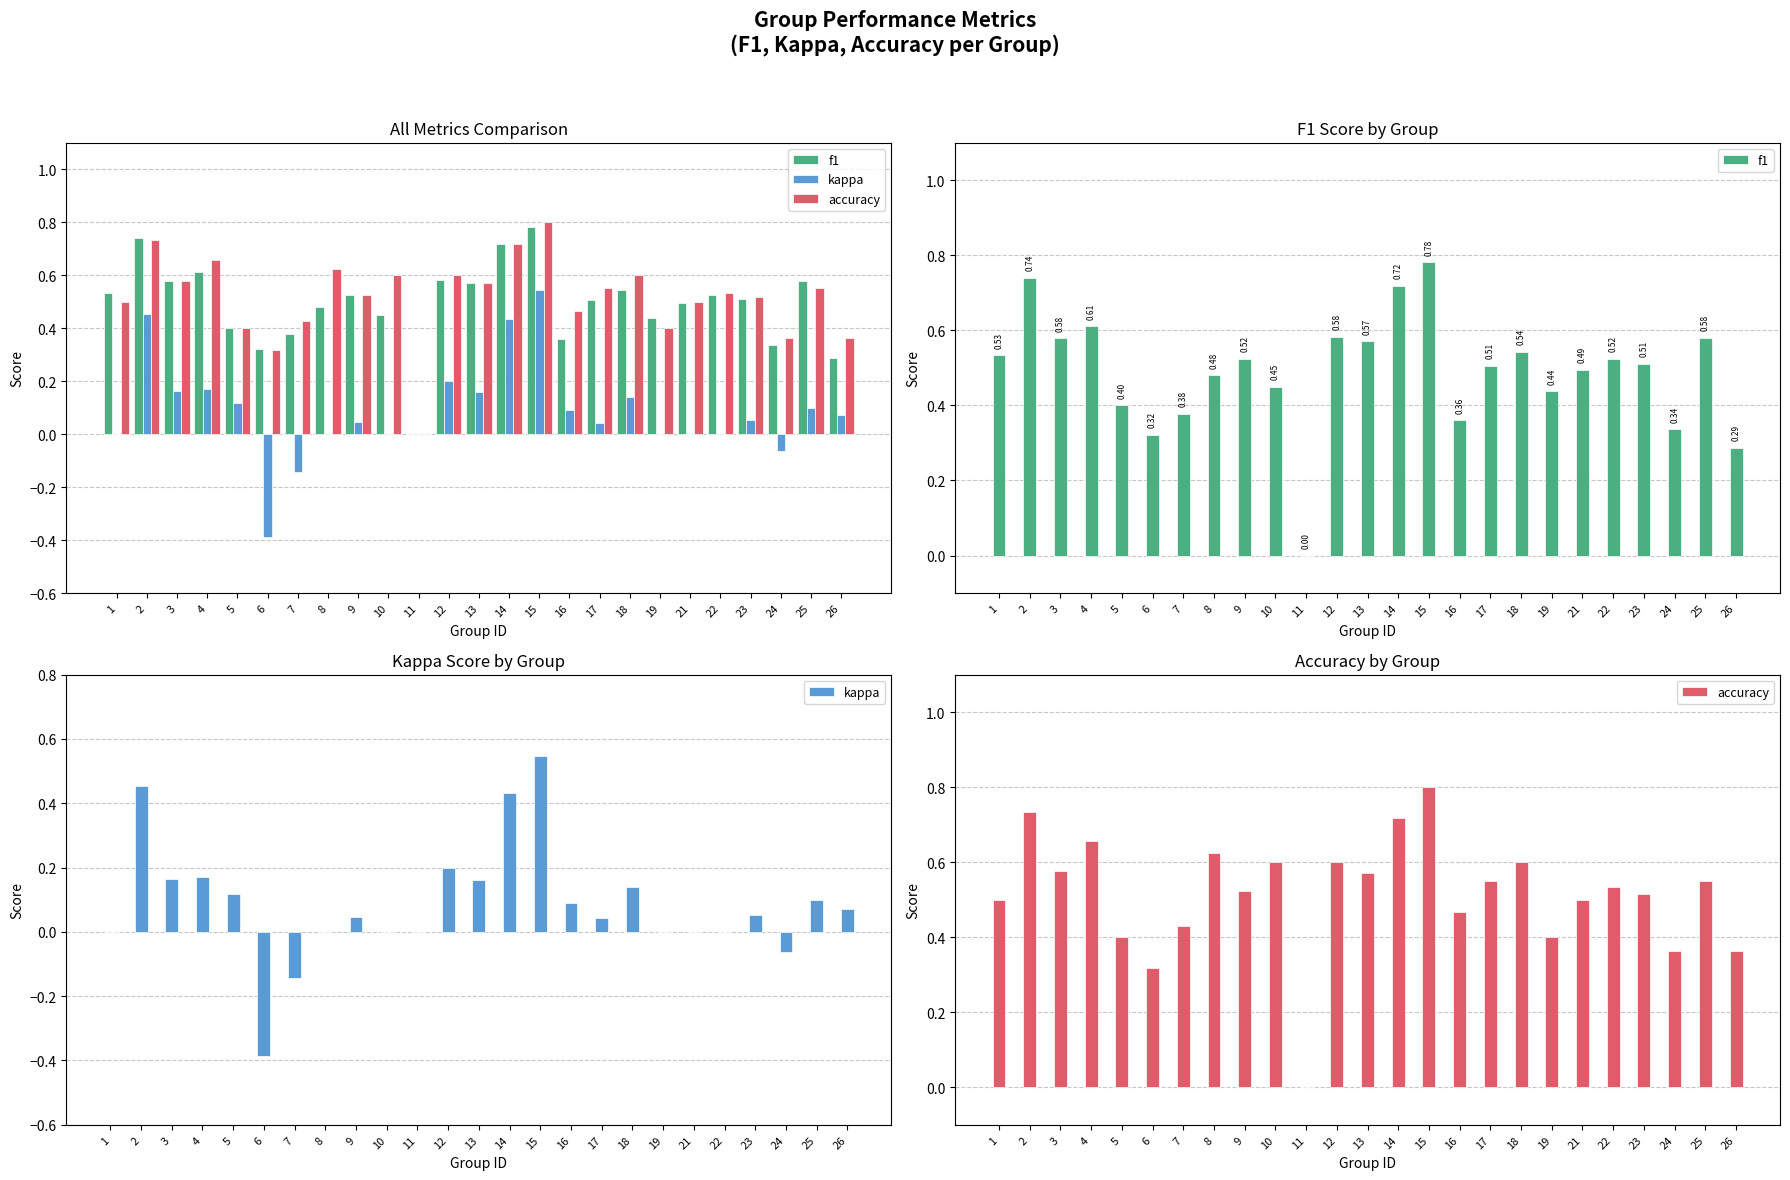

How many bars are there in each group?

3